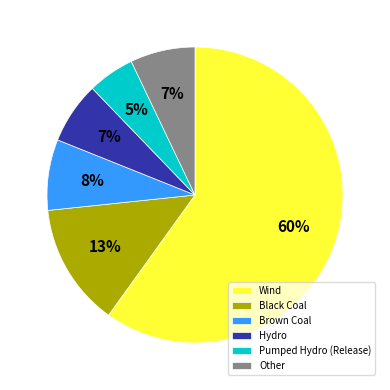

How many segments does this pie chart have?

6